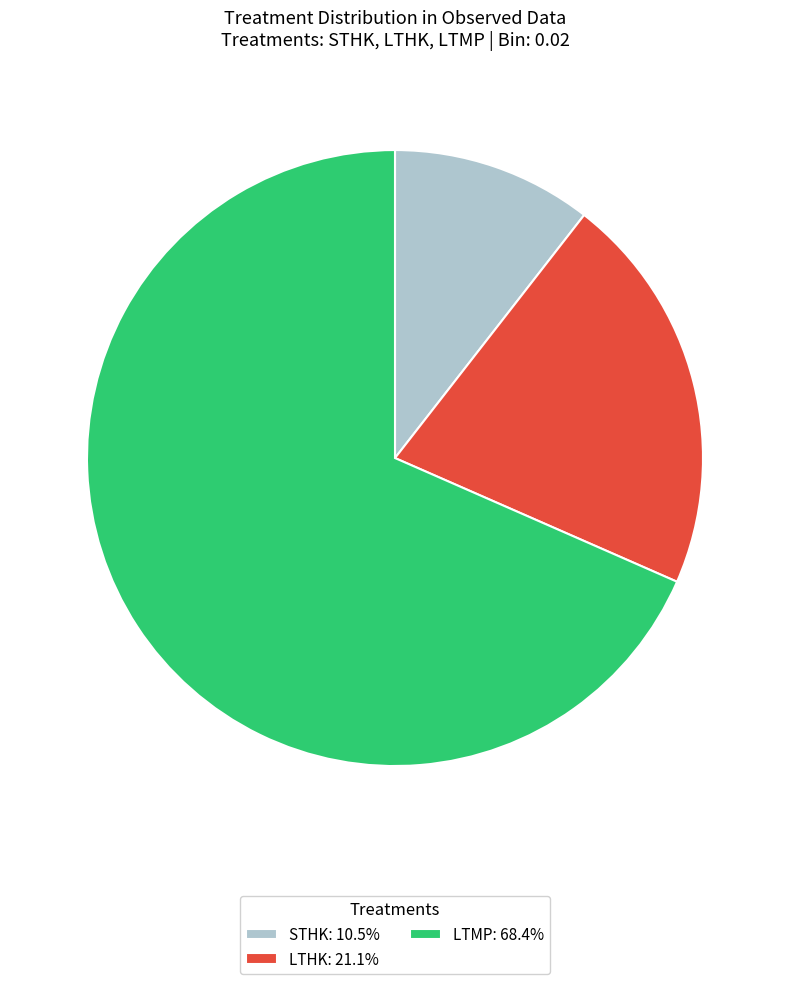

What is the ratio of the value at LTHK: 21.1% to the value at STHK: 10.5%?

2.0